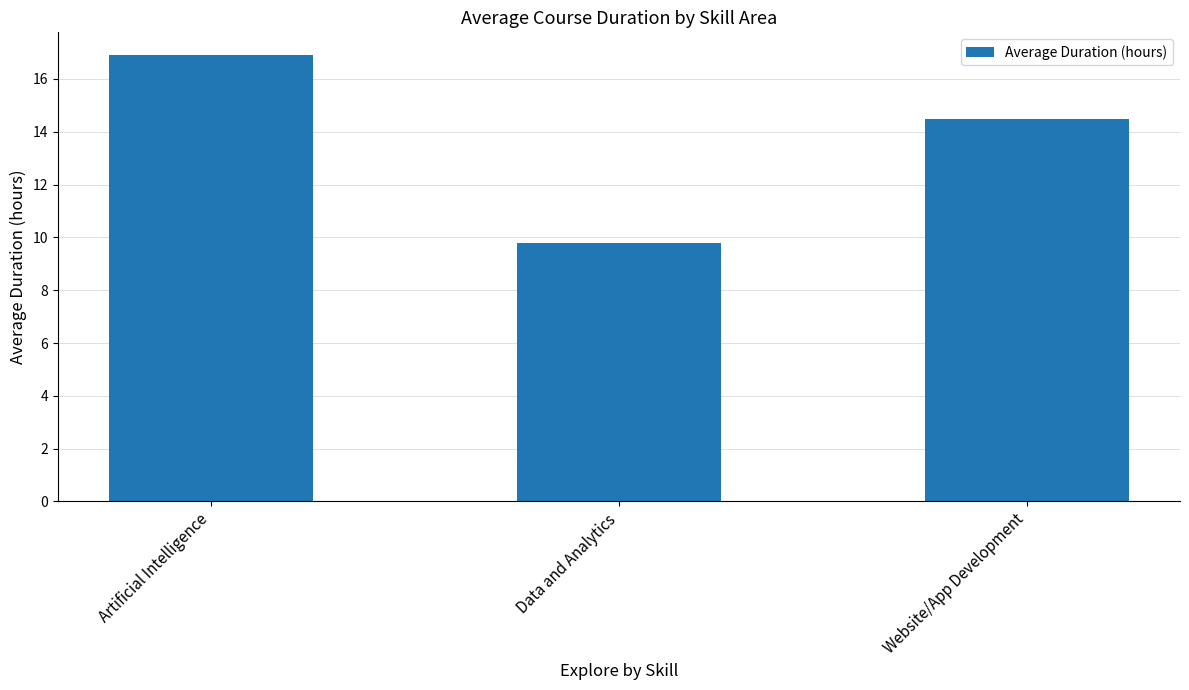

Count the number of data series in this chart.

1